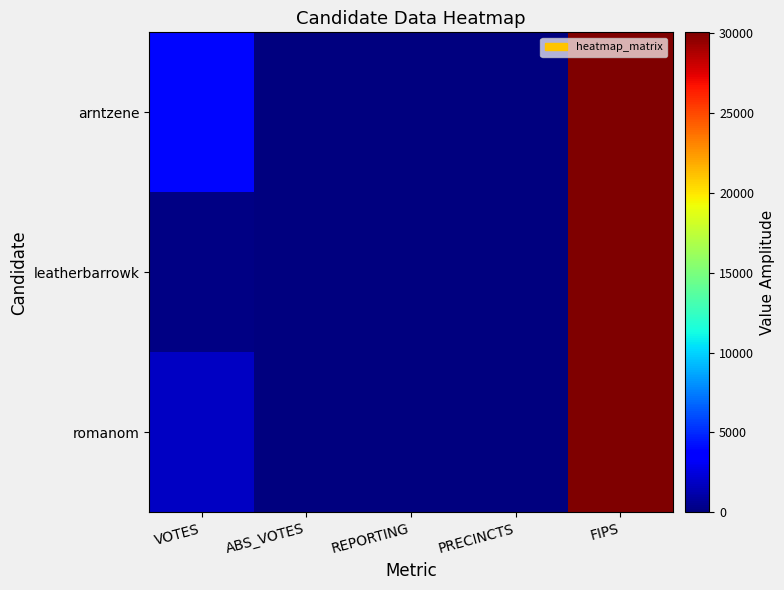

Reading left to right, extract all data points from this chart.

arntzene: VOTES=3884	ABS_VOTES=0	REPORTING=8	PRECINCTS=8	FIPS=30057
leatherbarrowk: VOTES=209	ABS_VOTES=0	REPORTING=8	PRECINCTS=8	FIPS=30057
romanom: VOTES=1869	ABS_VOTES=0	REPORTING=8	PRECINCTS=8	FIPS=30057